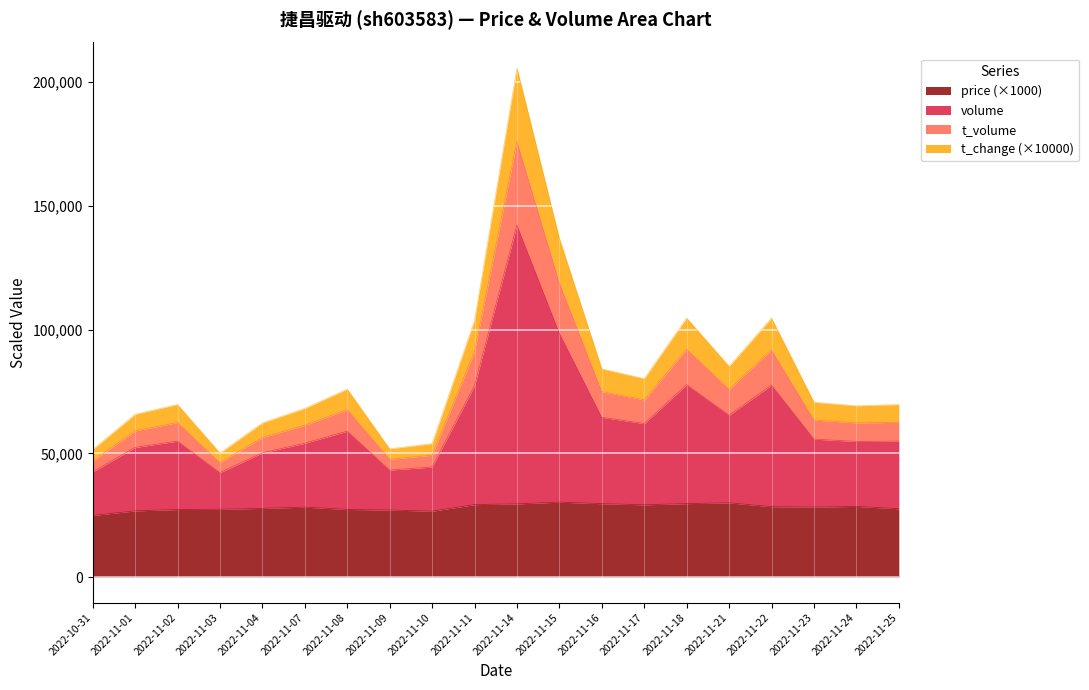

At which category does t_volume reach its first local peak?

2022-11-02